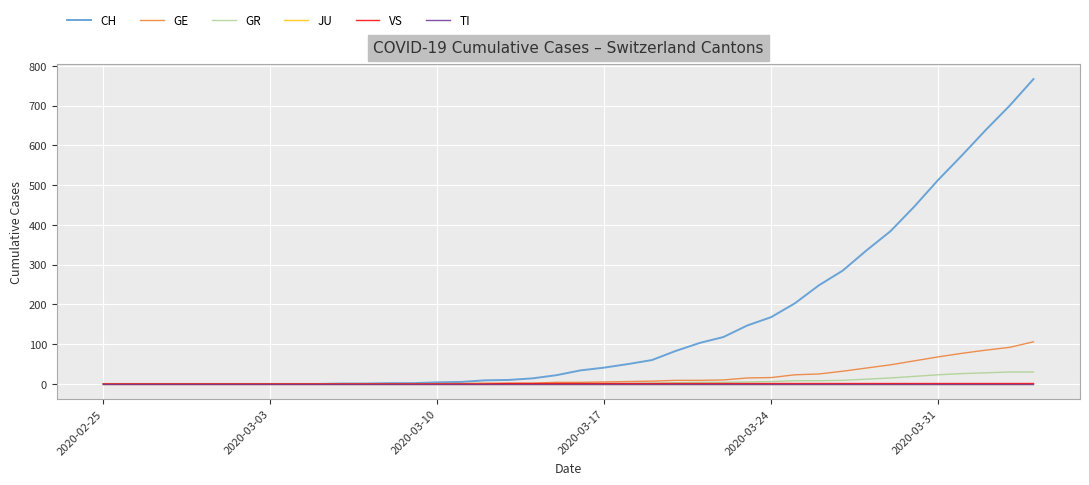

Does the chart display data point markers on the line(s)?

No